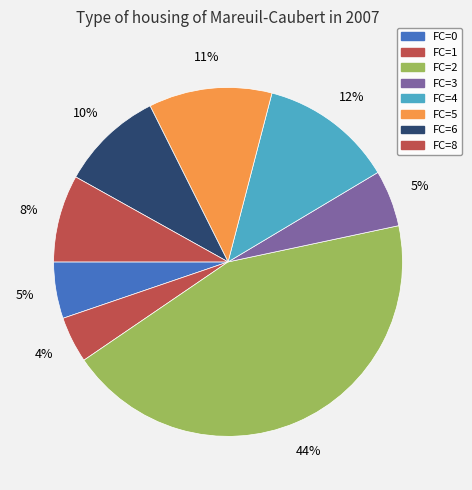

Count the number of slices in the pie.

8